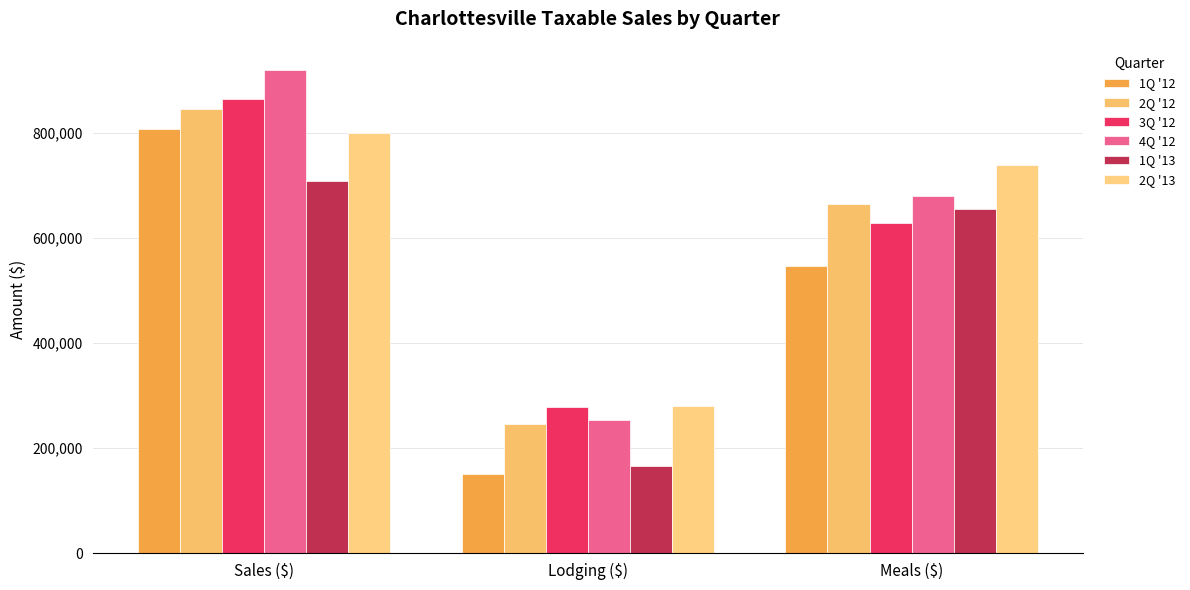

Which series has the largest total across all categories?

4Q '12